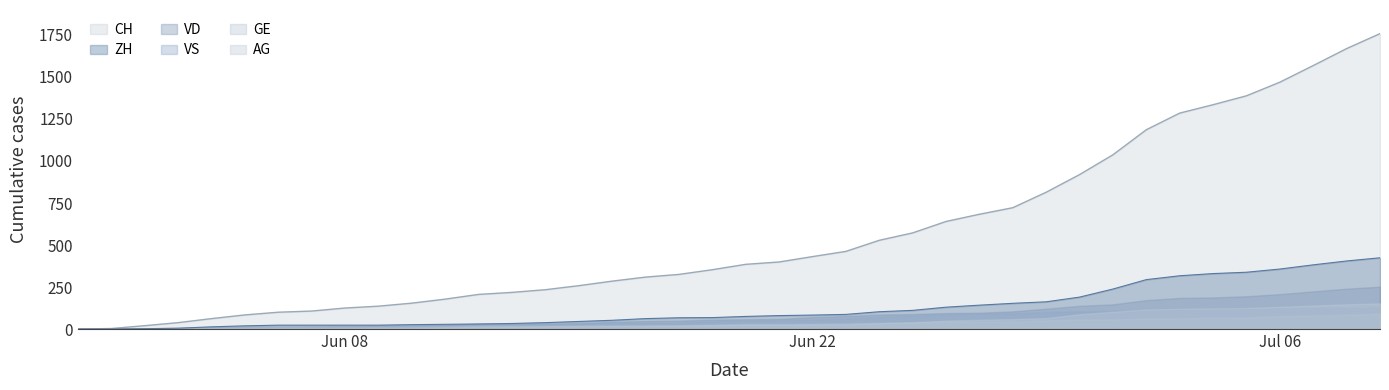

What is the difference between the second highest and minimum values in the AG series?

147